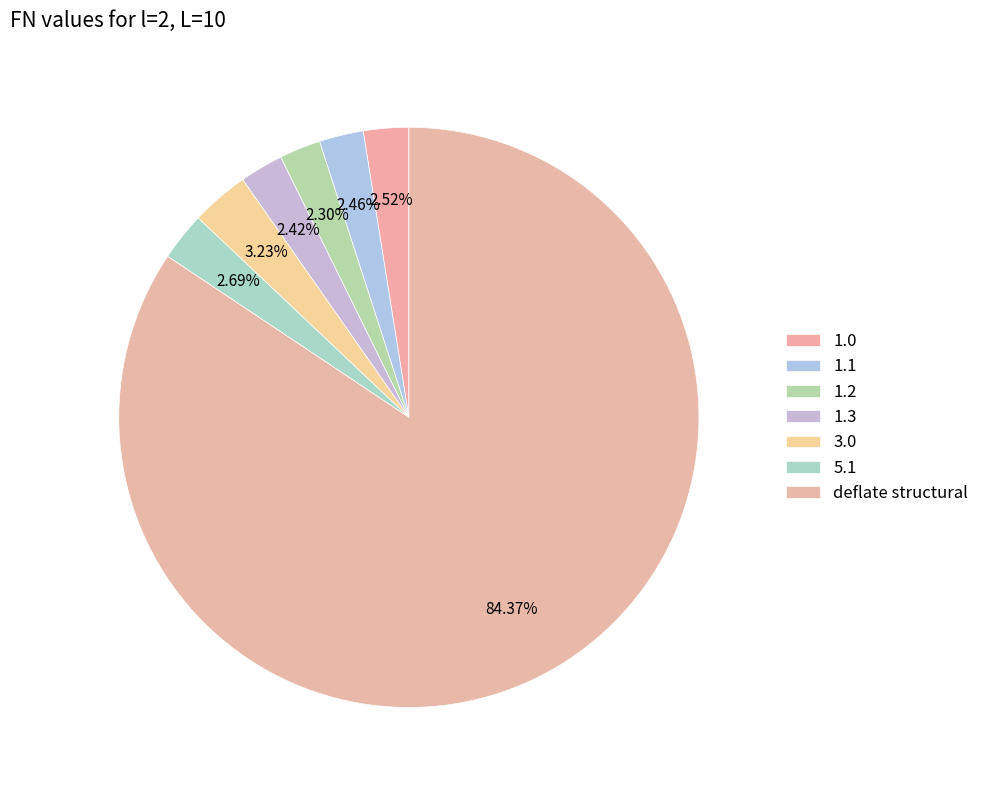

What percentage is the deflate structural slice, to the nearest percent?

84%